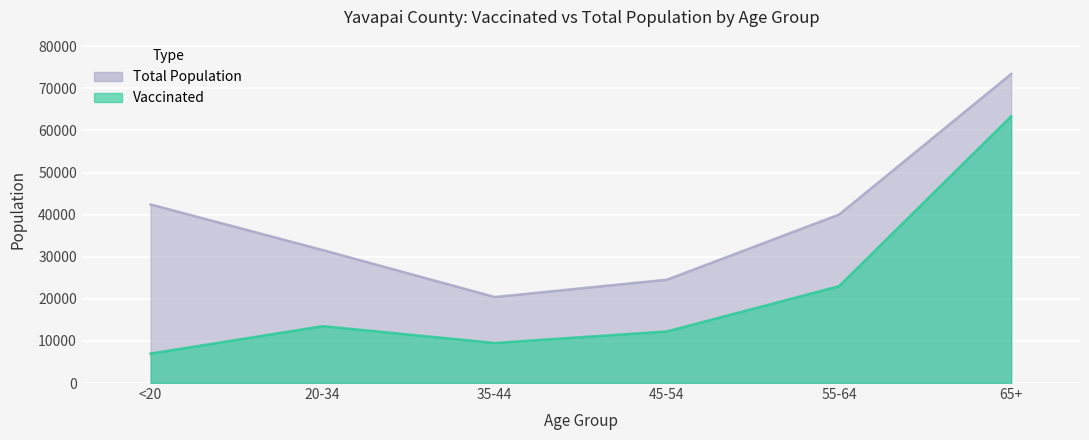

At which category is the sum across all series the highest?

65+